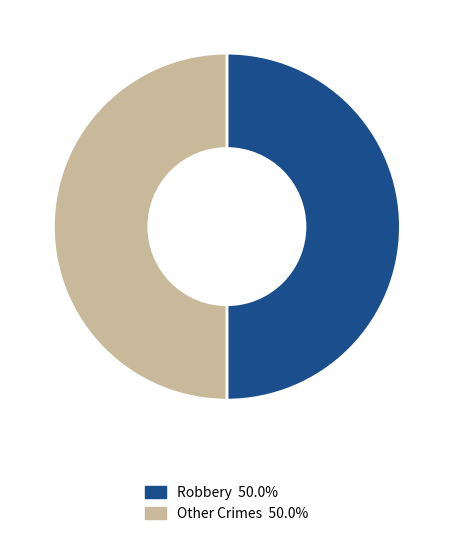

What is the ratio of the value at Other Crimes 50.0% to the value at Robbery 50.0%?

1.0